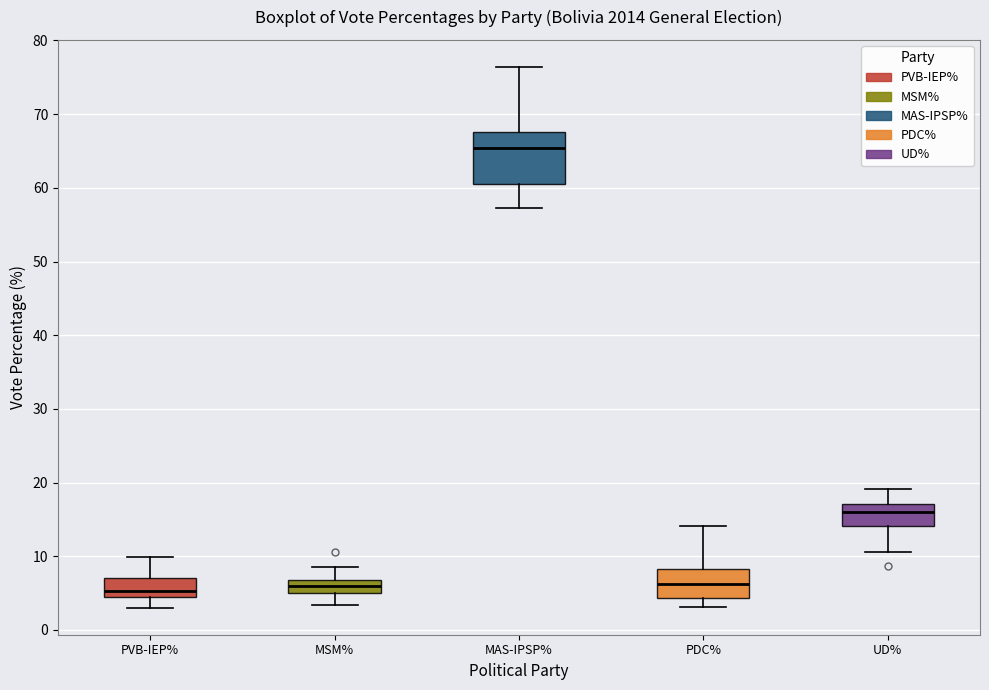

Where does the lower whisker of the box for MAS-IPSP% end on the y-axis? The values are not printed on the chart, so give them approximately, as read against the axis.

57